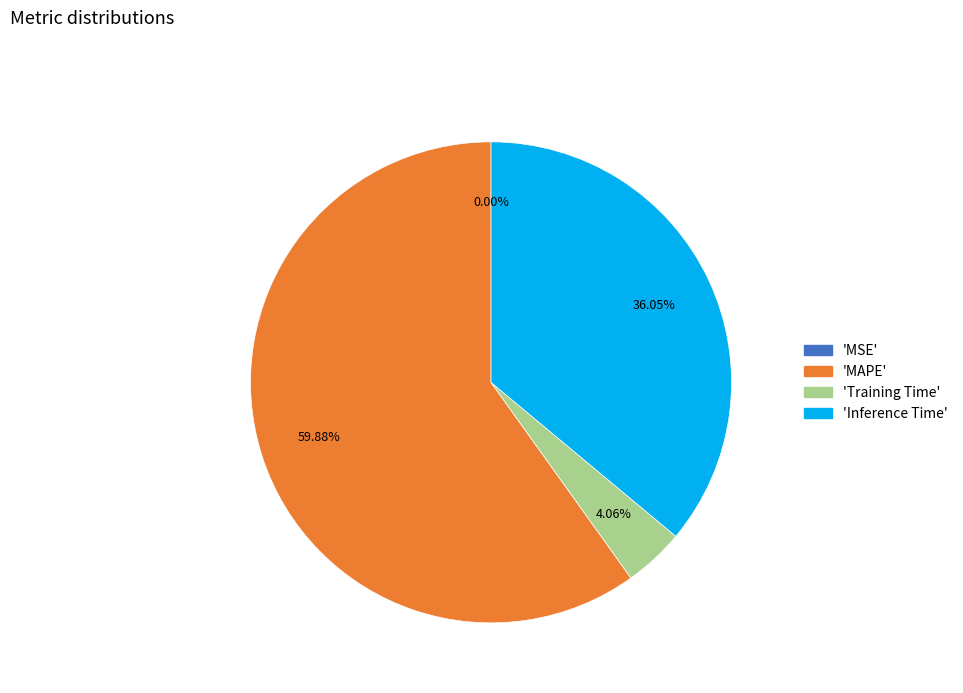

Is there any slice that represents more than half of the pie?

Yes